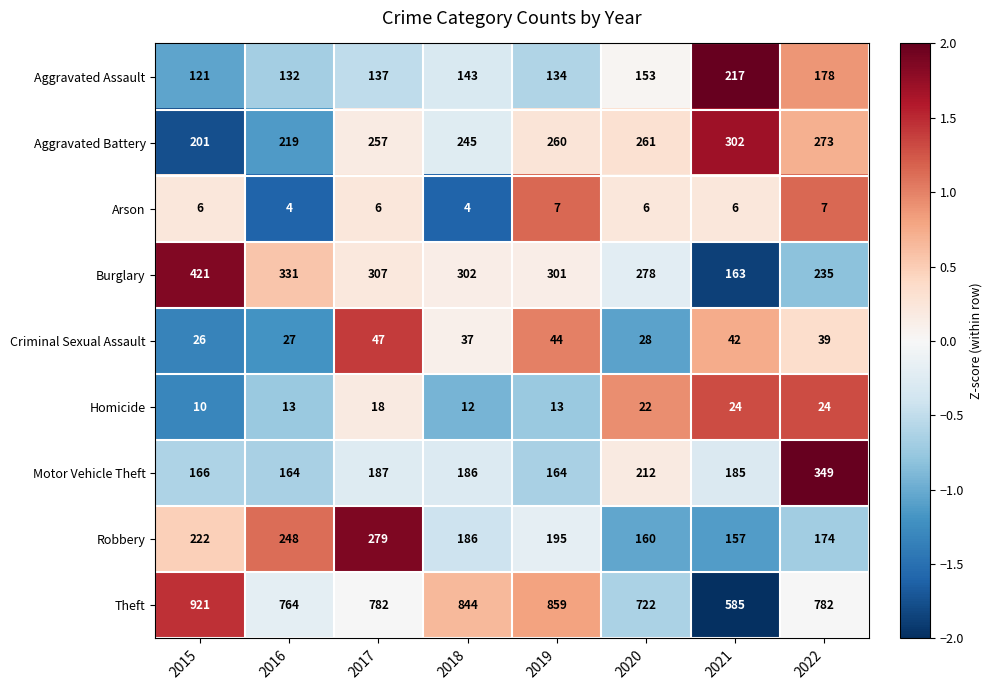

What is the sum of the Theft values at 2022 and 2016?

1546